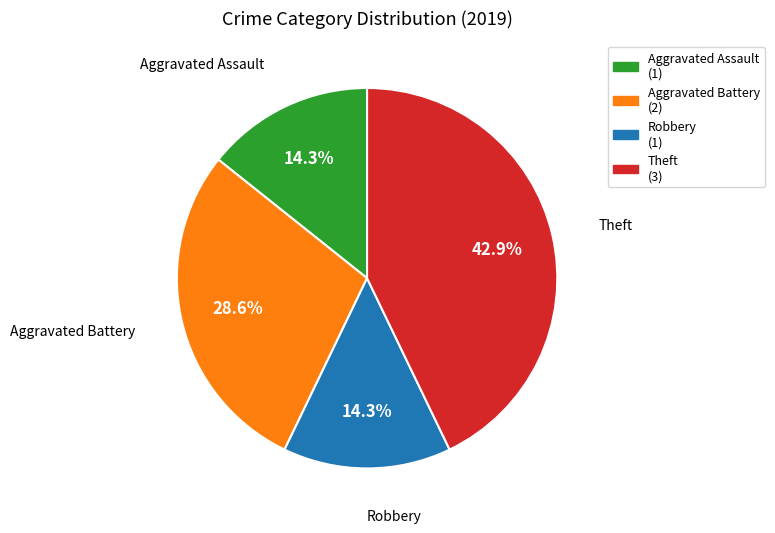

Which slice is the largest?

Theft